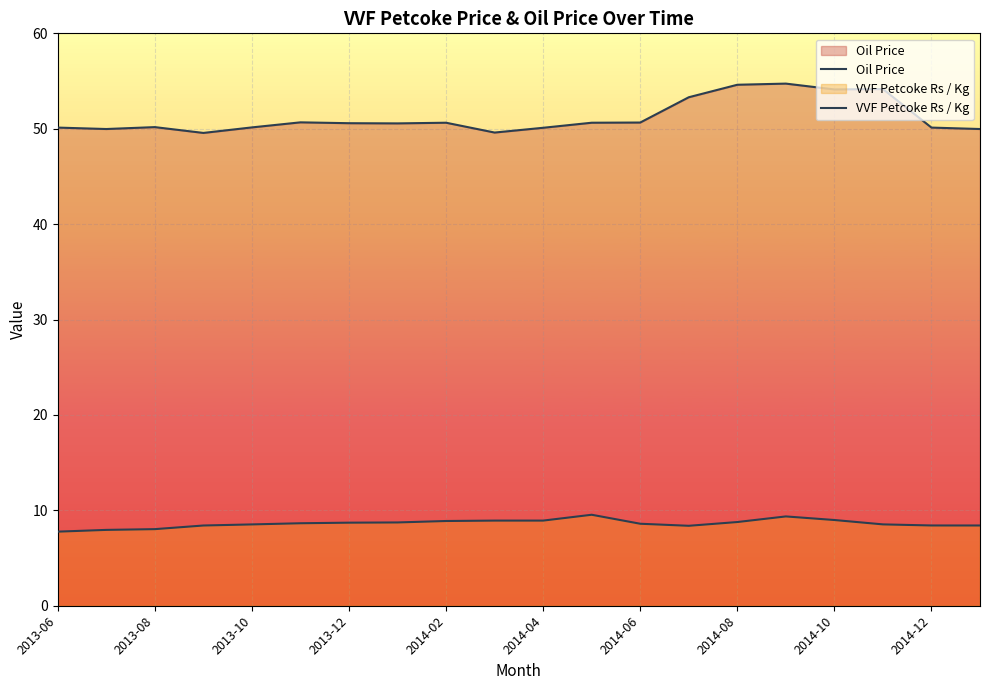

Does the chart display data point markers on the line(s)?

No